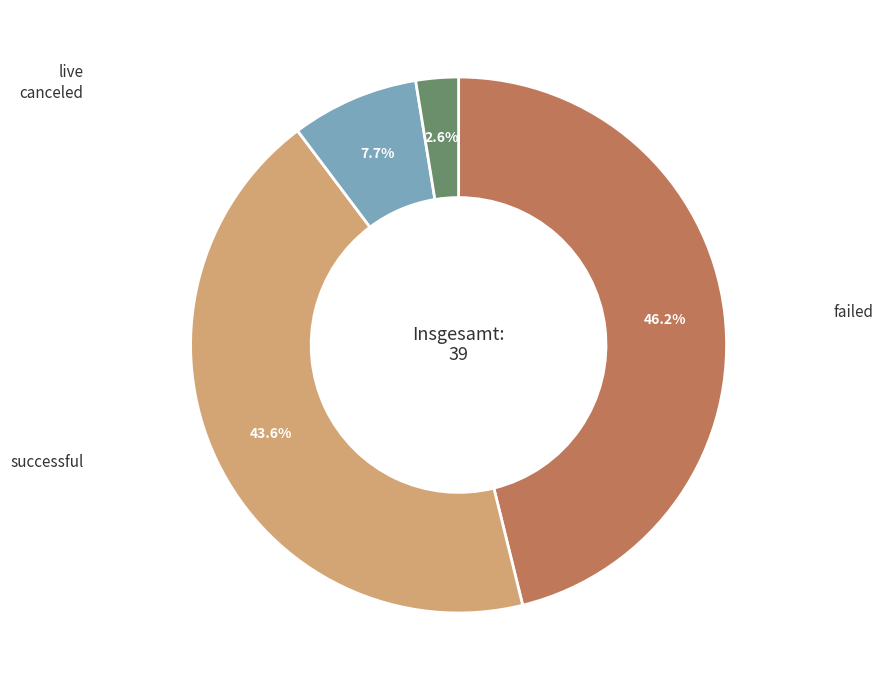

Count the number of slices in the pie.

4